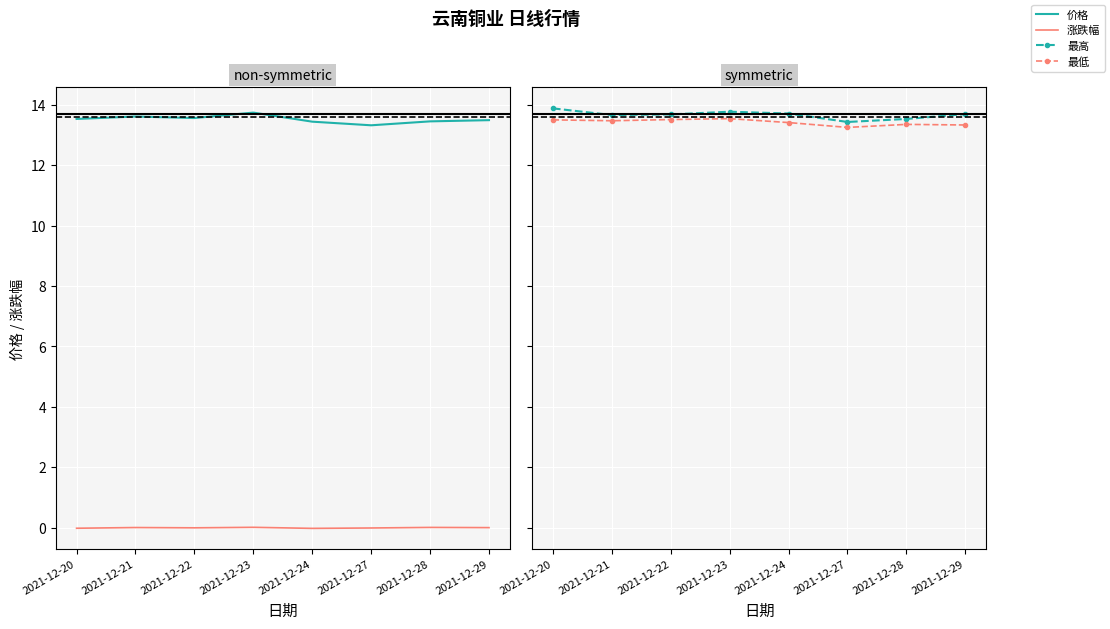

True or false: 最高 has more than 0 points higher than both neighbors.

True